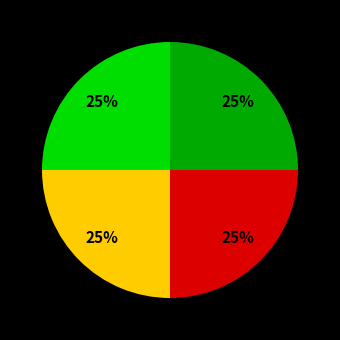

Count the number of slices in the pie.

4